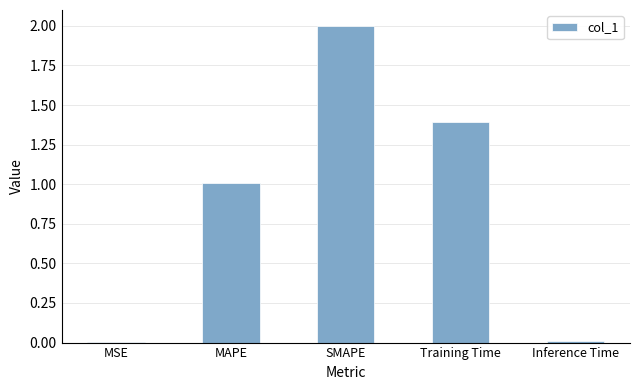

What is the approximate value at SMAPE?

2.0